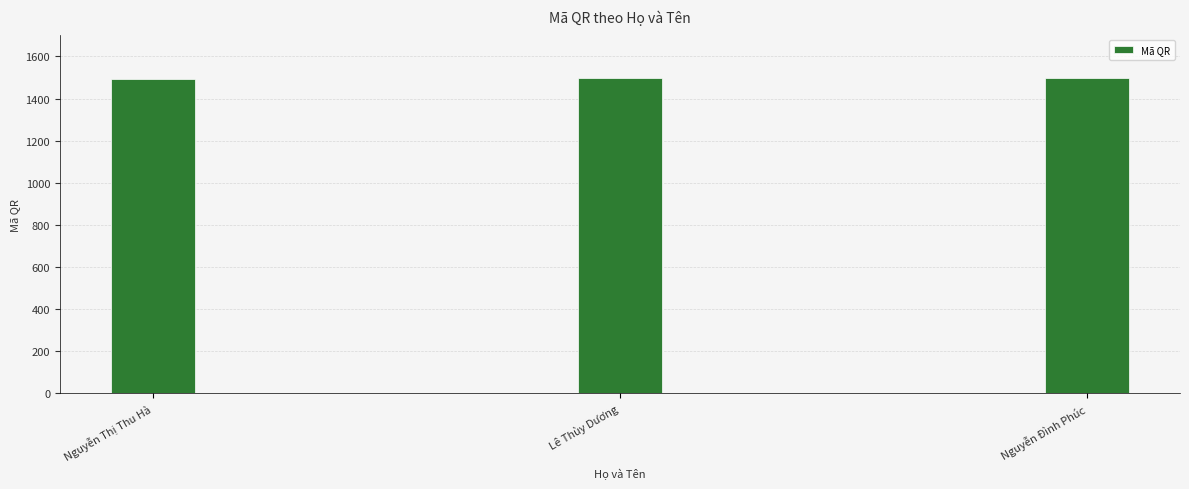

Approximately how many times larger is the value at Nguyễn Đình Phúc compared to Lê Thùy Dương?

1.0